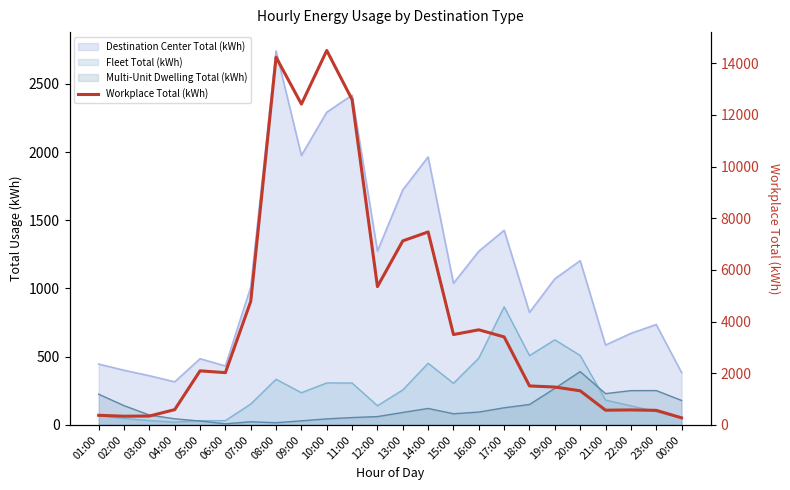

At which label is the value closest to 7385?

14:00